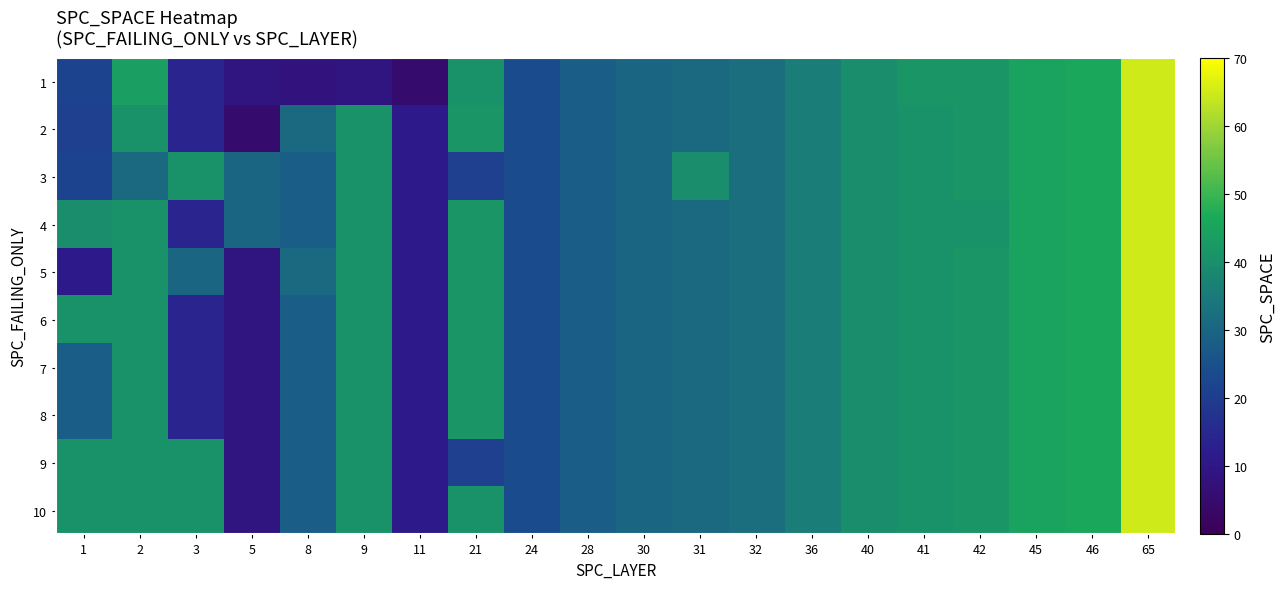

What is the smallest value displayed?

5